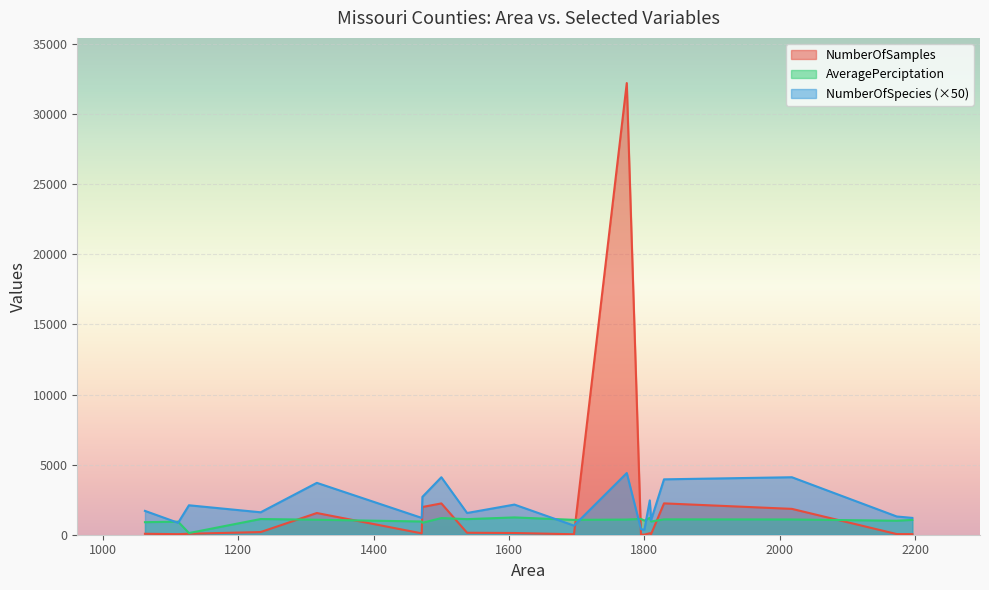

Reading right to left, what are all the values shown in this chart?

NumberOfSamples: 190.0	46.0	1548.0	6.0	2233.0	33.0	46.0	39.0	104.0	68.0	32213.0	123.0	2236.0	41.0	141.0	1844.0	8.0	1978.0	70.0	97.0
NumberOfSpecies: 32.0	21.0	74.0	7.0	82.0	13.0	26.0	17.0	49.0	34.0	88.0	43.0	79.0	24.0	31.0	82.0	8.0	54.0	42.0	24.0
AveragePerciptation: 1119.0	944.0	1069.0	1009.0	1188.0	1060.0	998.0	932.0	1197.3	895.0	1082.0	1233.9	1095.7	1056.0	1112.0	1088.0	1127.8	851.4	120.0	943.1